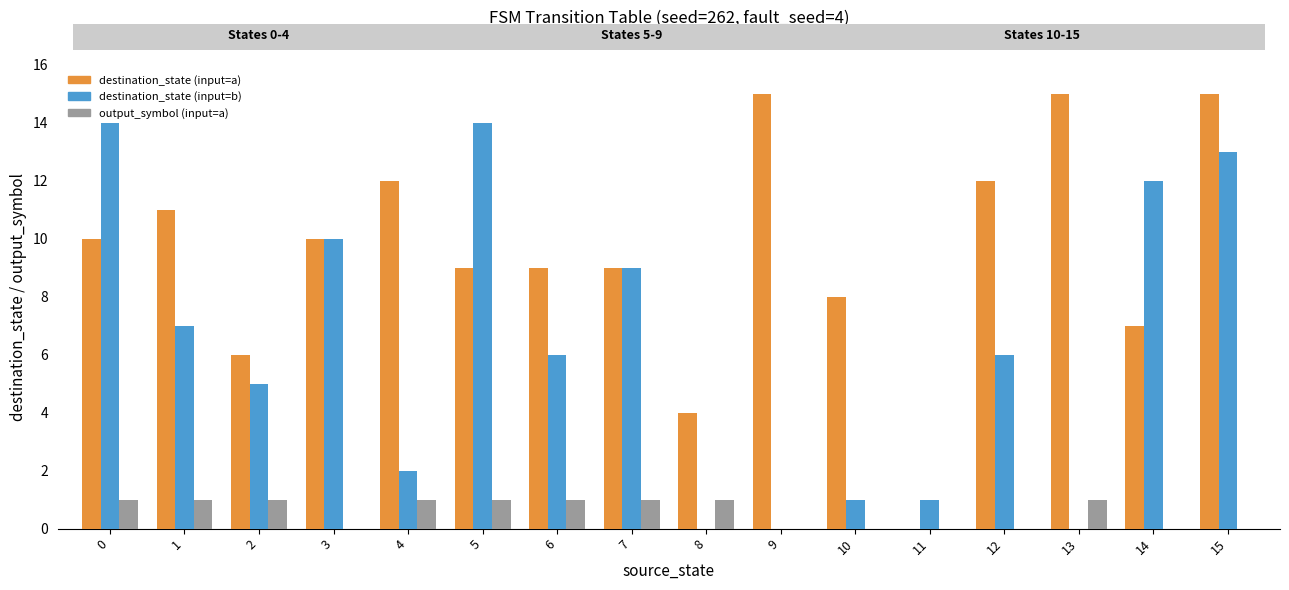

At which category is the sum across all series the highest?

15